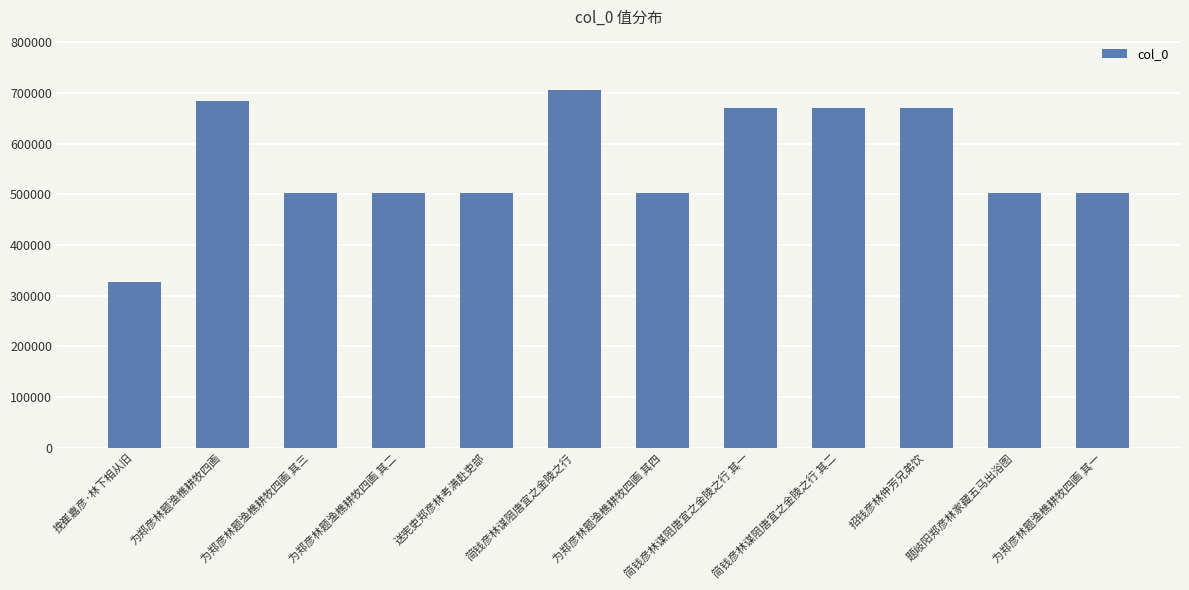

Are the bars grouped side by side (vs. stacked)?

No